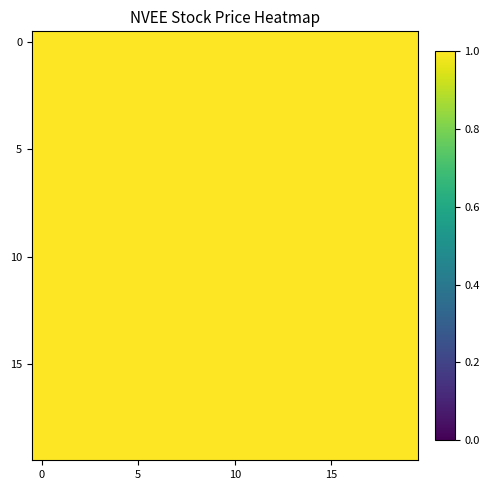

How many distinct data groups are displayed?

20